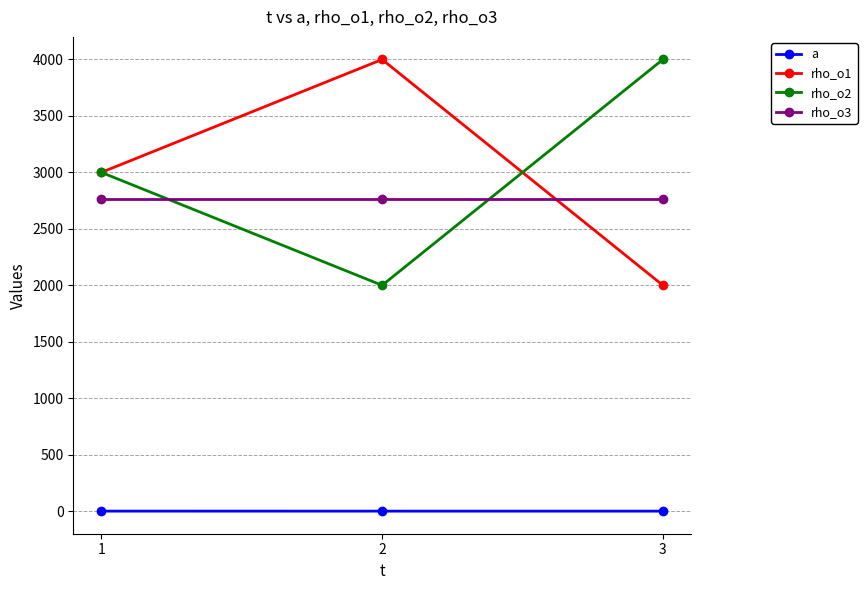

What is the greatest value displayed?

4000.0